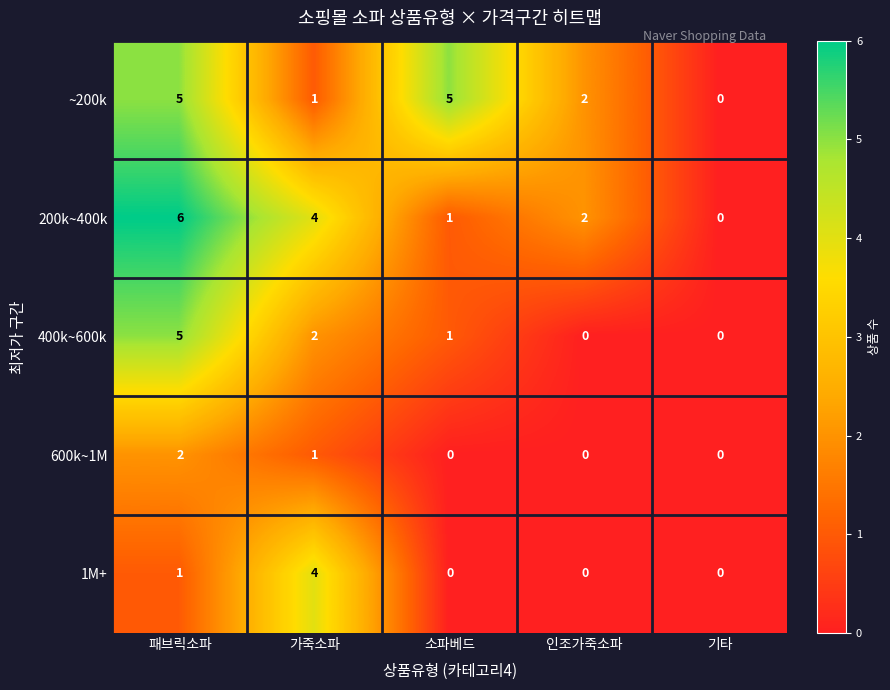

Rank the categories by 200k~400k value from highest to lowest.

패브릭소파, 가죽소파, 인조가죽소파, 소파베드, 기타